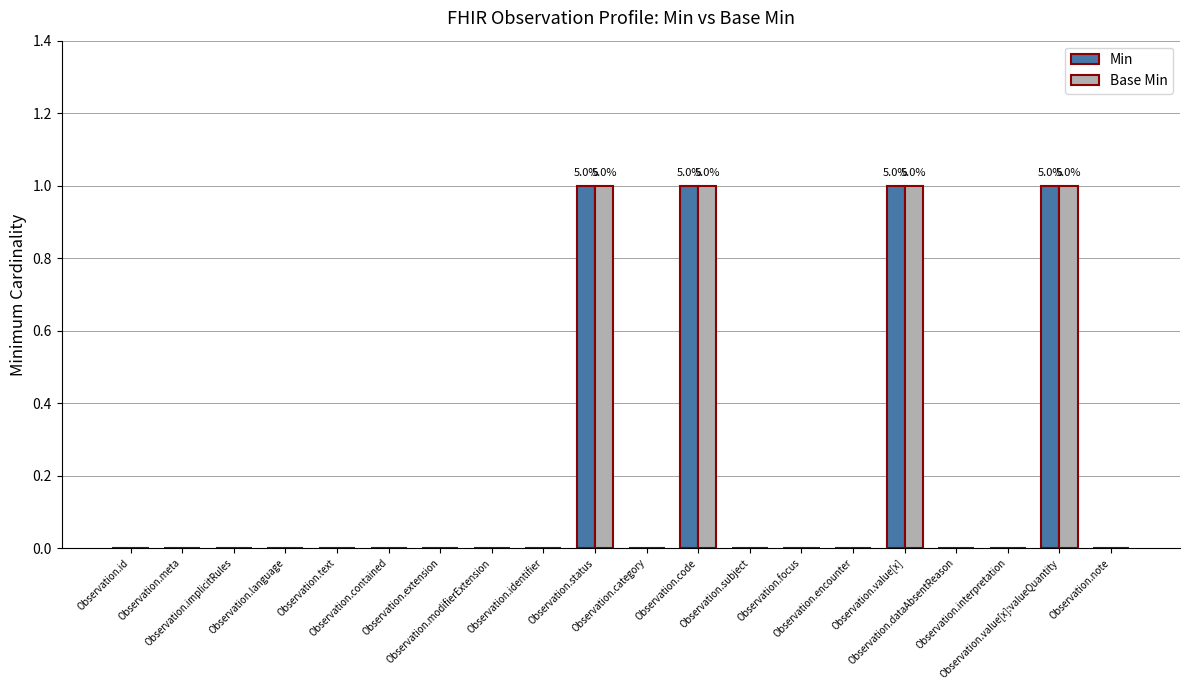

Is it true that Base Min equals 0 at Observation.extension?

True